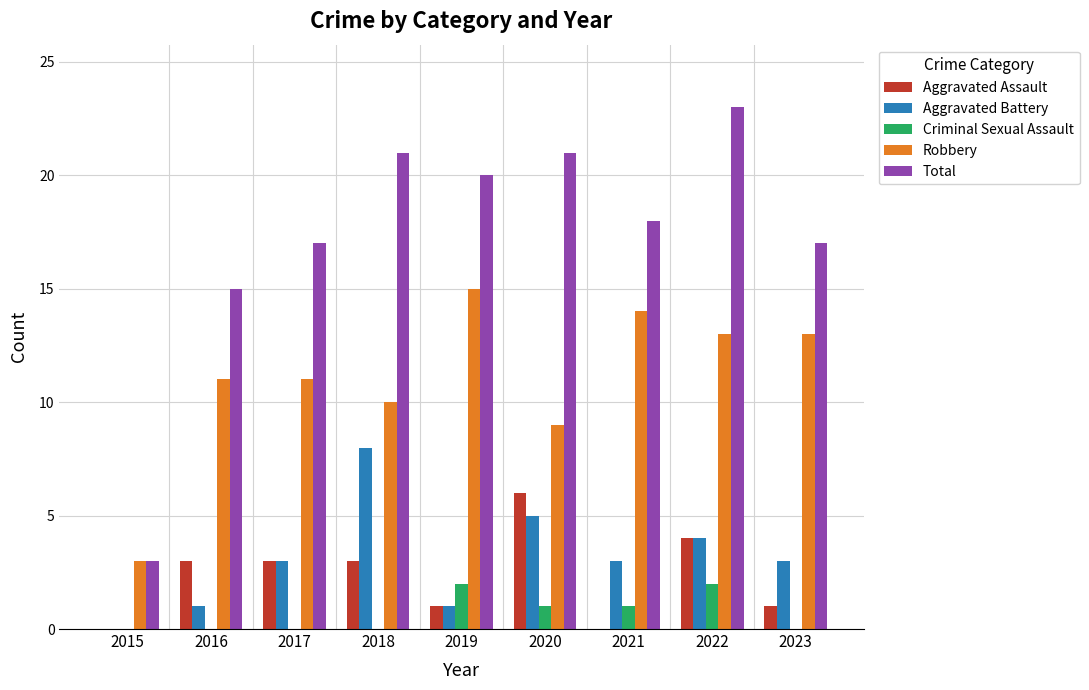

Which series has the largest range (max minus min)?

Total